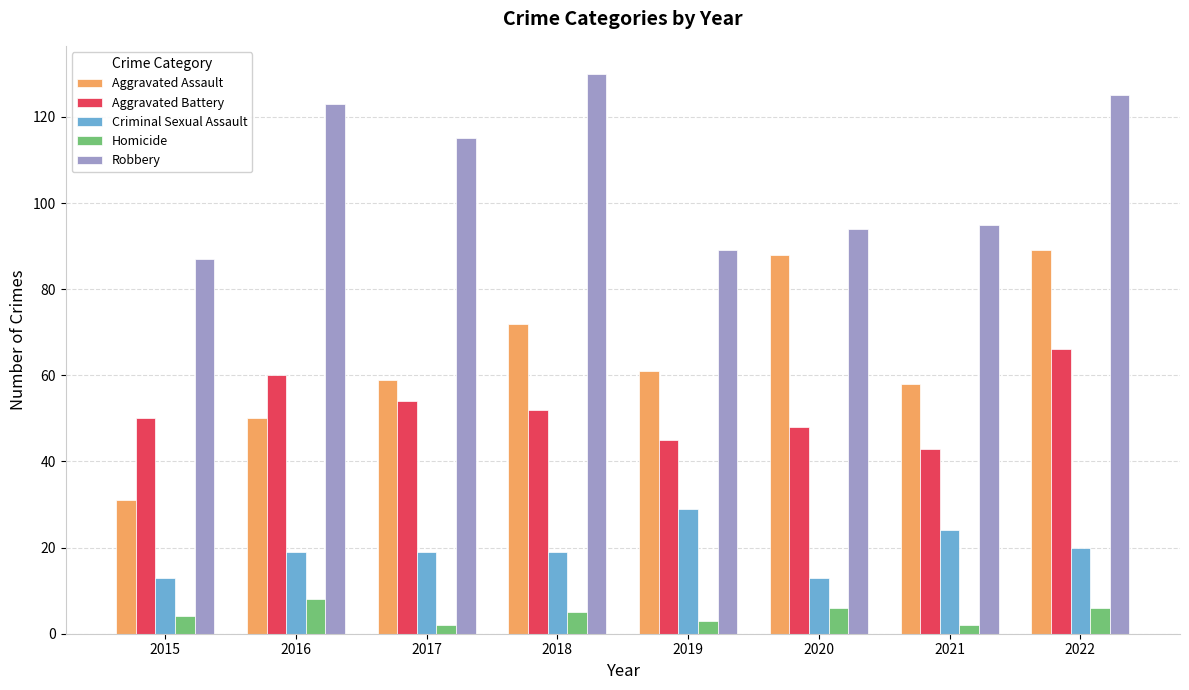

Reading right to left, what are all the values shown in this chart?

Aggravated Assault: 89	58	88	61	72	59	50	31
Aggravated Battery: 66	43	48	45	52	54	60	50
Criminal Sexual Assault: 20	24	13	29	19	19	19	13
Homicide: 6	2	6	3	5	2	8	4
Robbery: 125	95	94	89	130	115	123	87